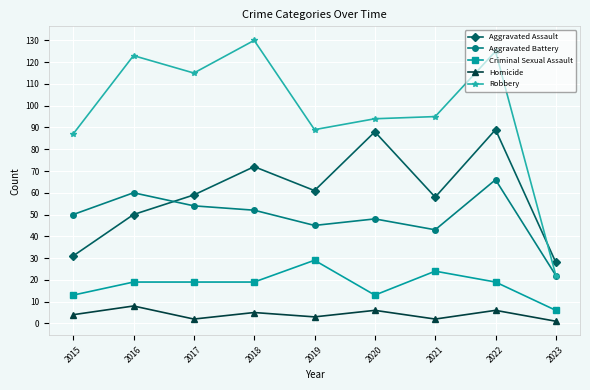

Reading left to right, extract all data points from this chart.

Aggravated Assault: 2015=31	2016=50	2017=59	2018=72	2019=61	2020=88	2021=58	2022=89	2023=28
Aggravated Battery: 2015=50	2016=60	2017=54	2018=52	2019=45	2020=48	2021=43	2022=66	2023=22
Criminal Sexual Assault: 2015=13	2016=19	2017=19	2018=19	2019=29	2020=13	2021=24	2022=19	2023=6
Homicide: 2015=4	2016=8	2017=2	2018=5	2019=3	2020=6	2021=2	2022=6	2023=1
Robbery: 2015=87	2016=123	2017=115	2018=130	2019=89	2020=94	2021=95	2022=125	2023=22